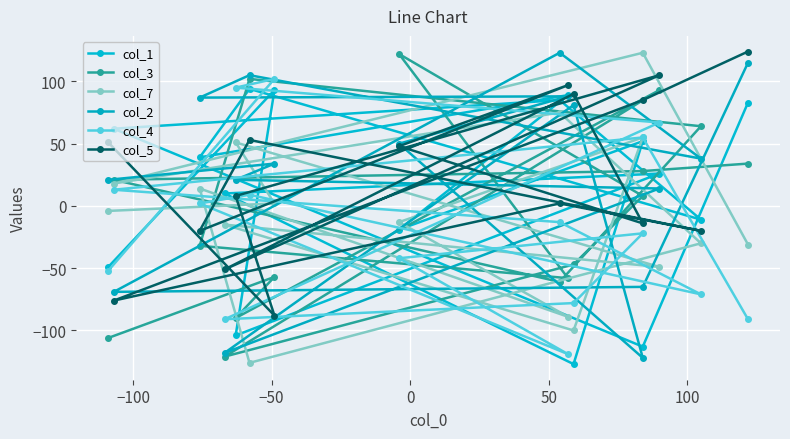

How many times do col_5 and col_7 cross each other?

10